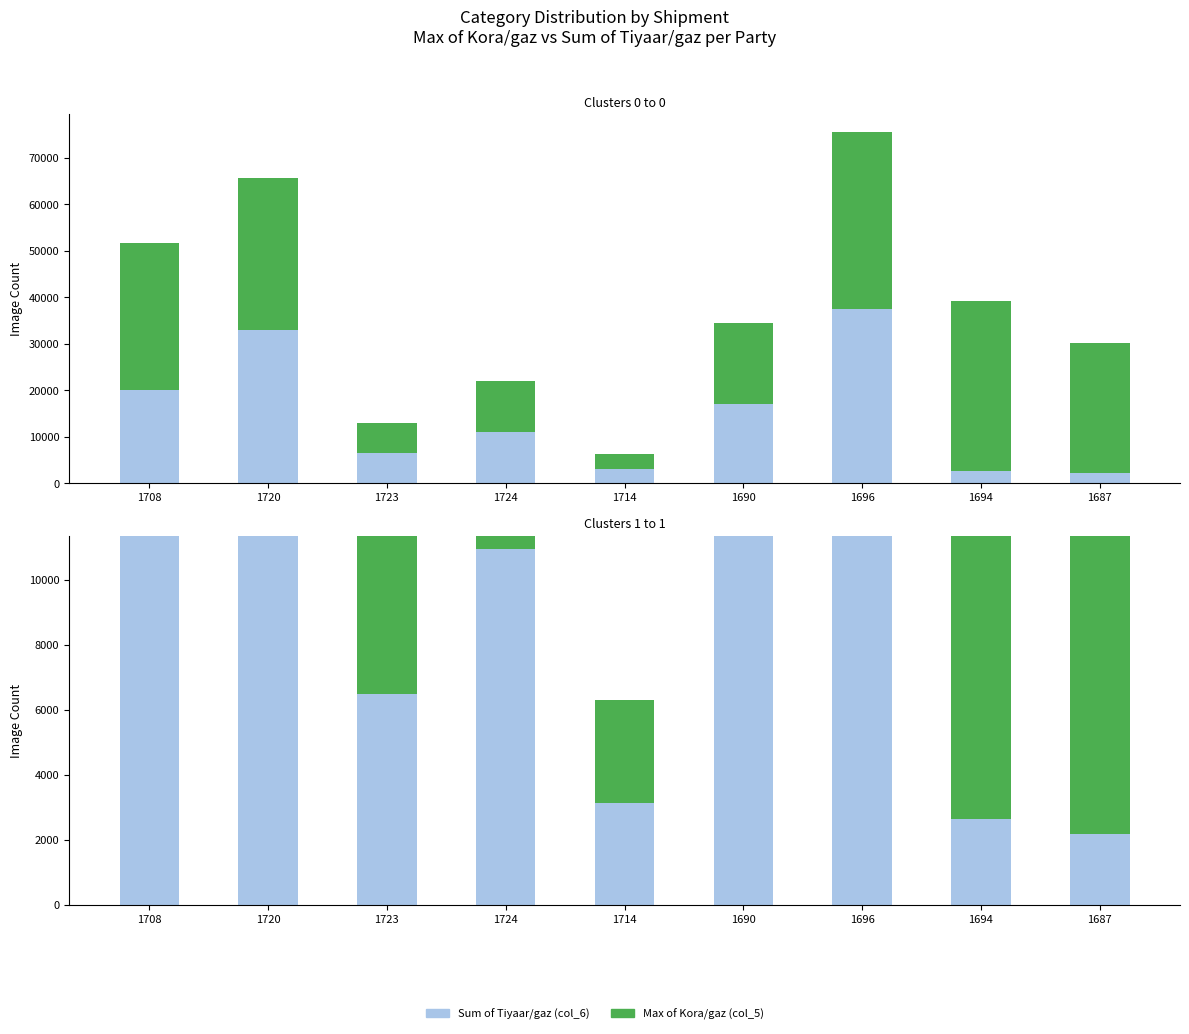

Between 1723 and 1720, which is larger?

1720